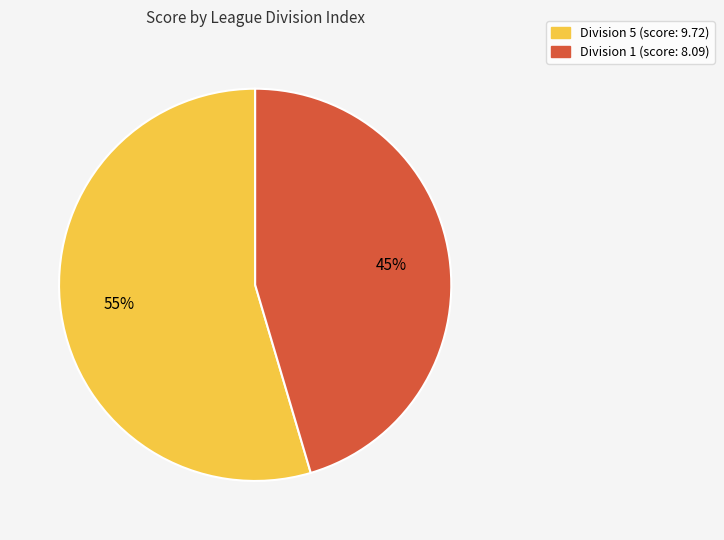

To the nearest percent, what is the average slice percentage?

50%